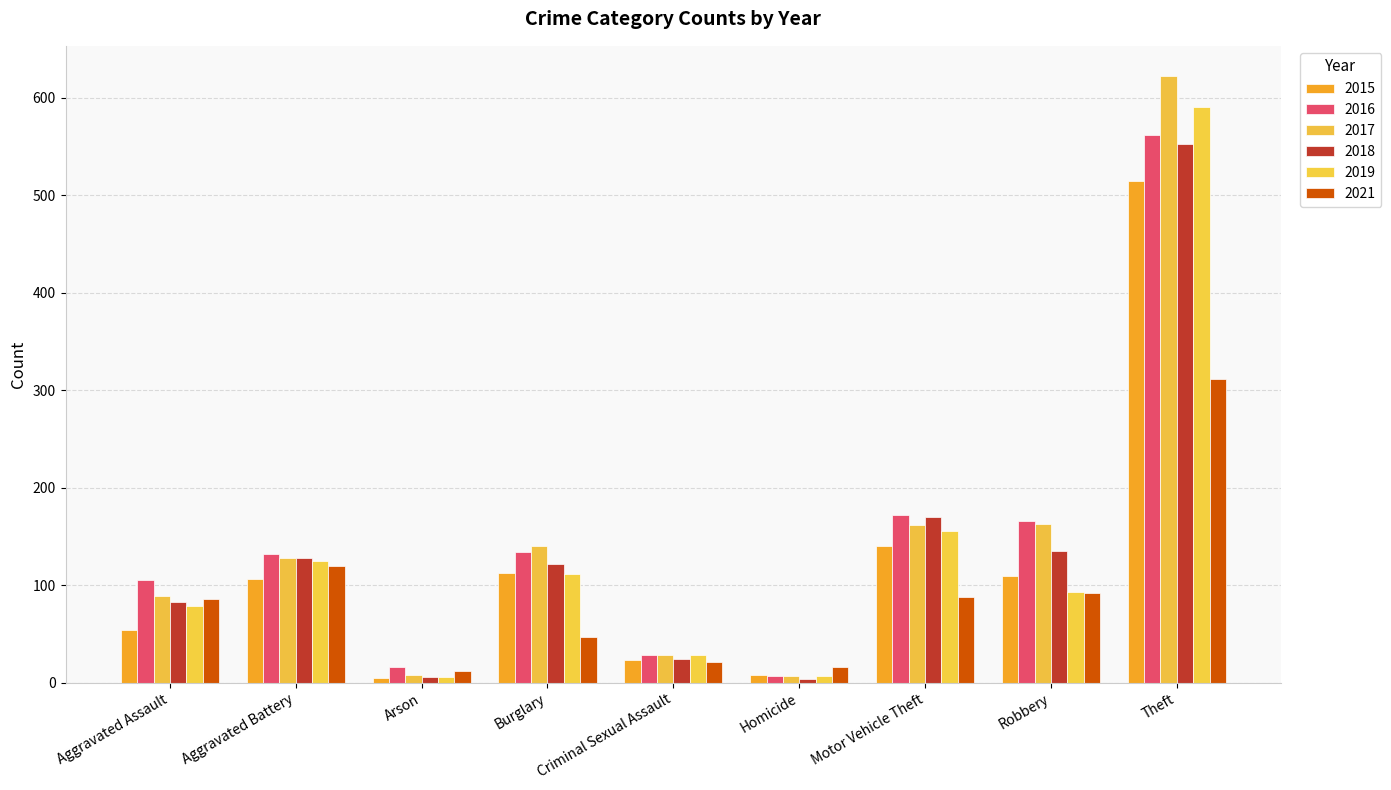

Reading left to right, extract all data points from this chart.

2015: 54	106	5	113	23	8	140	109	514
2016: 105	132	16	134	28	7	172	166	562
2017: 89	128	8	140	28	7	162	163	622
2018: 83	128	6	122	24	4	170	135	552
2019: 79	125	6	111	28	7	156	93	590
2021: 86	120	12	47	21	16	88	92	311